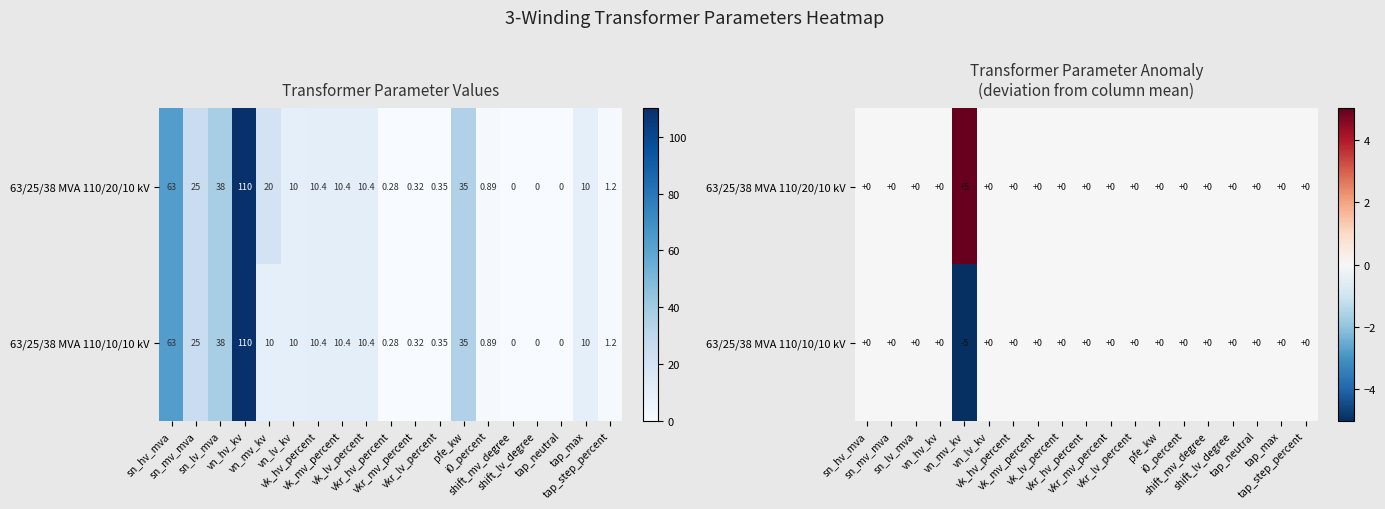

The value of 63/25/38 MVA 110/20/10 kV at vk_mv_percent is -2. True or false?

False